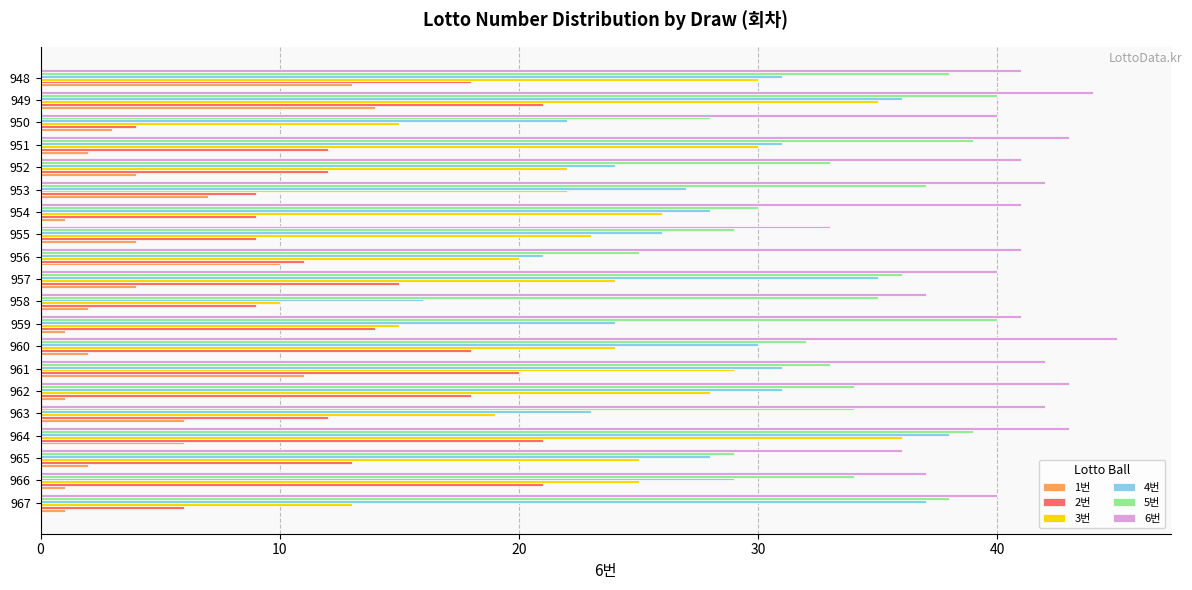

Count the number of data series in this chart.

6